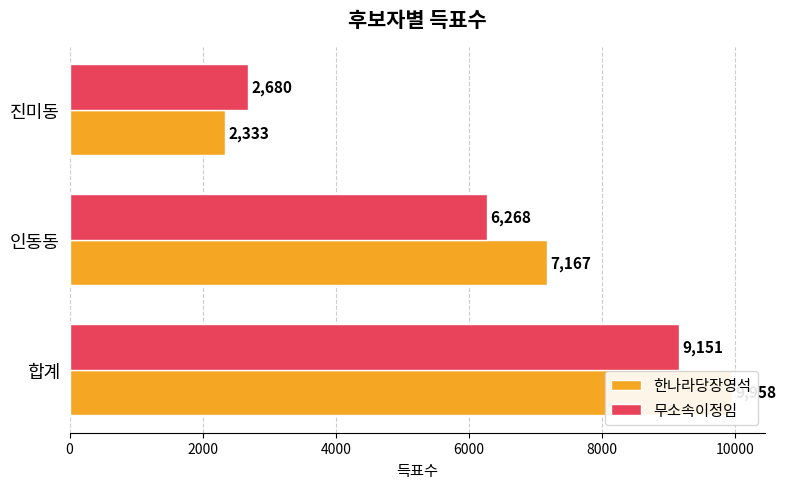

Reading right to left, extract all data points from this chart.

한나라당장영석: 2333	7167	9958
무소속이정임: 2680	6268	9151